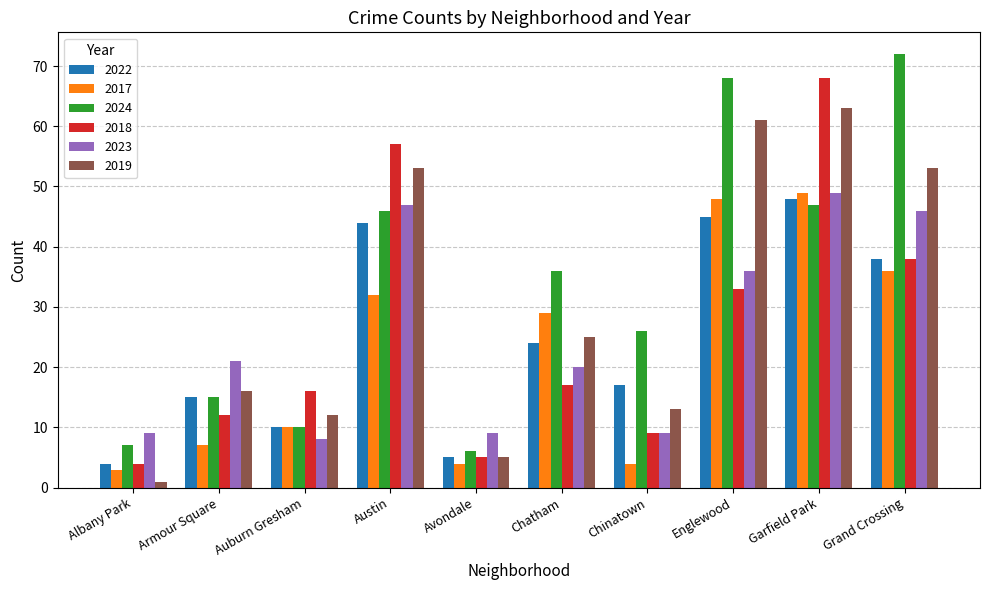

The value of 2018 at Avondale is 5. True or false?

True